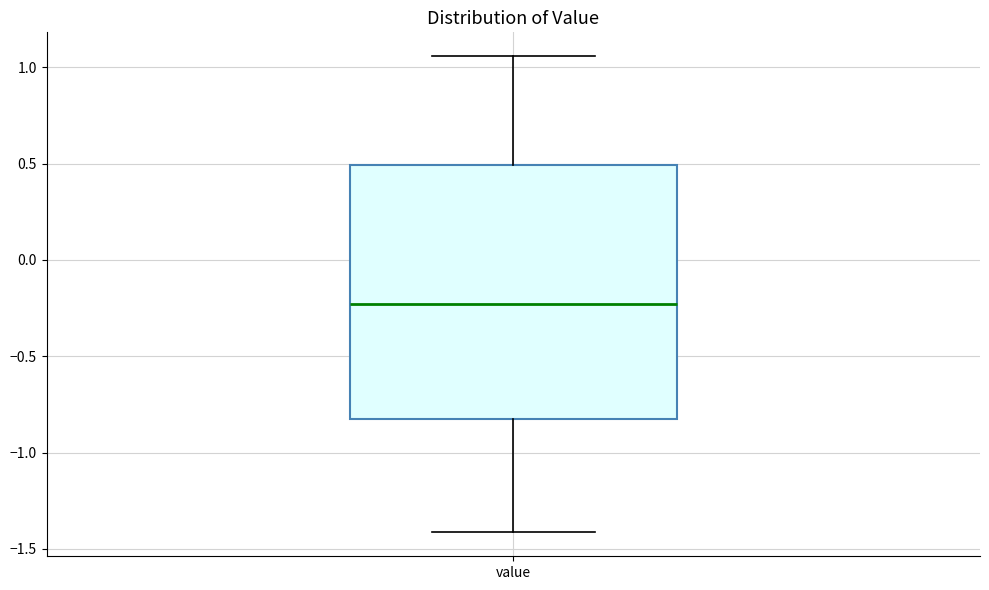

Where is the upper edge of the box for value on the y-axis? The values are not printed on the chart, so give them approximately, as read against the axis.

0.50